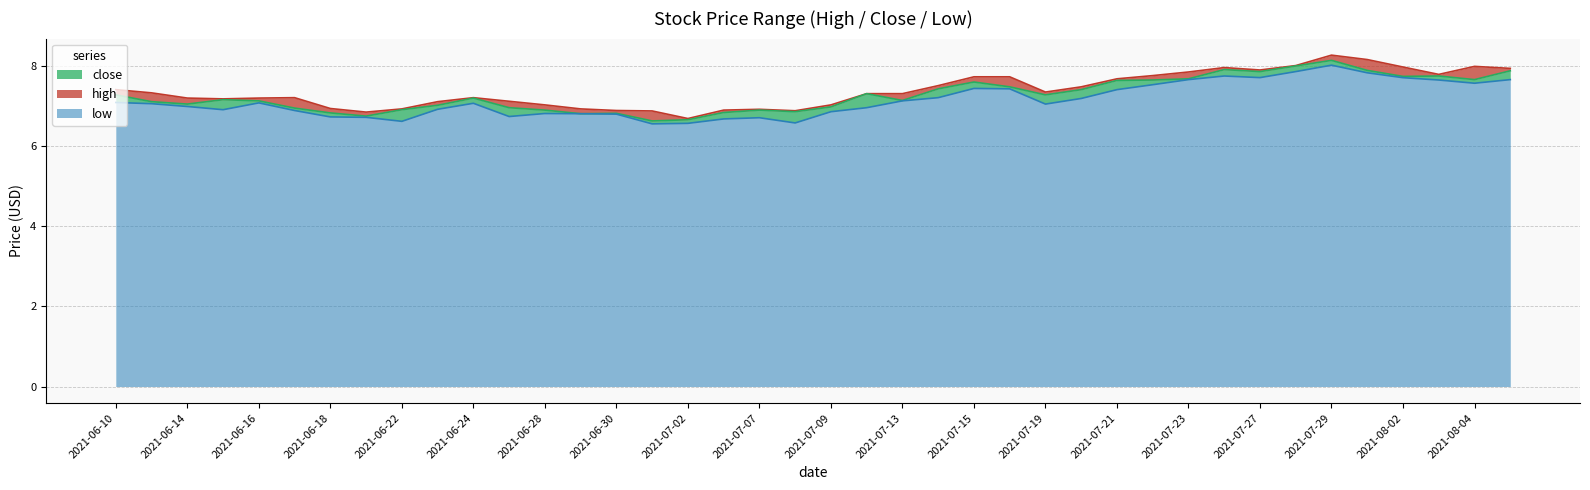

True or false: low and close intersect in this chart.

False